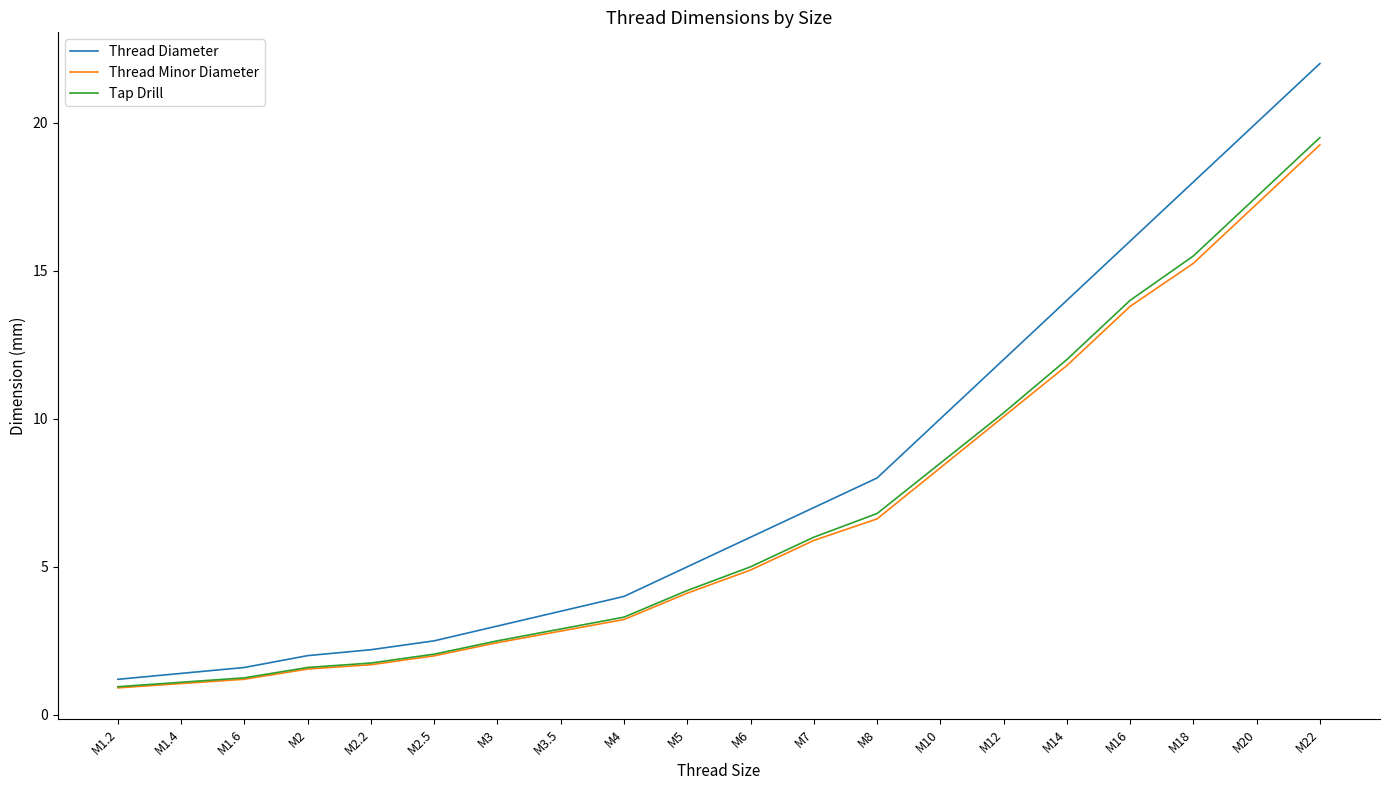

Between M1.4 and M3, which series saw the biggest shift?

Thread Diameter